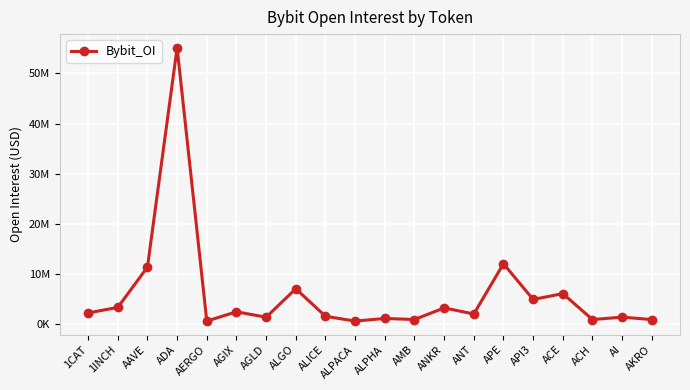

Reading left to right, extract all data points from this chart.

2300344	3394845	11420207	55105148	675662	2525710	1442806	7115264	1632049	672919	1195187	984280	3298152	2083447	12097283	4980657	6148033	976251	1457637	973860